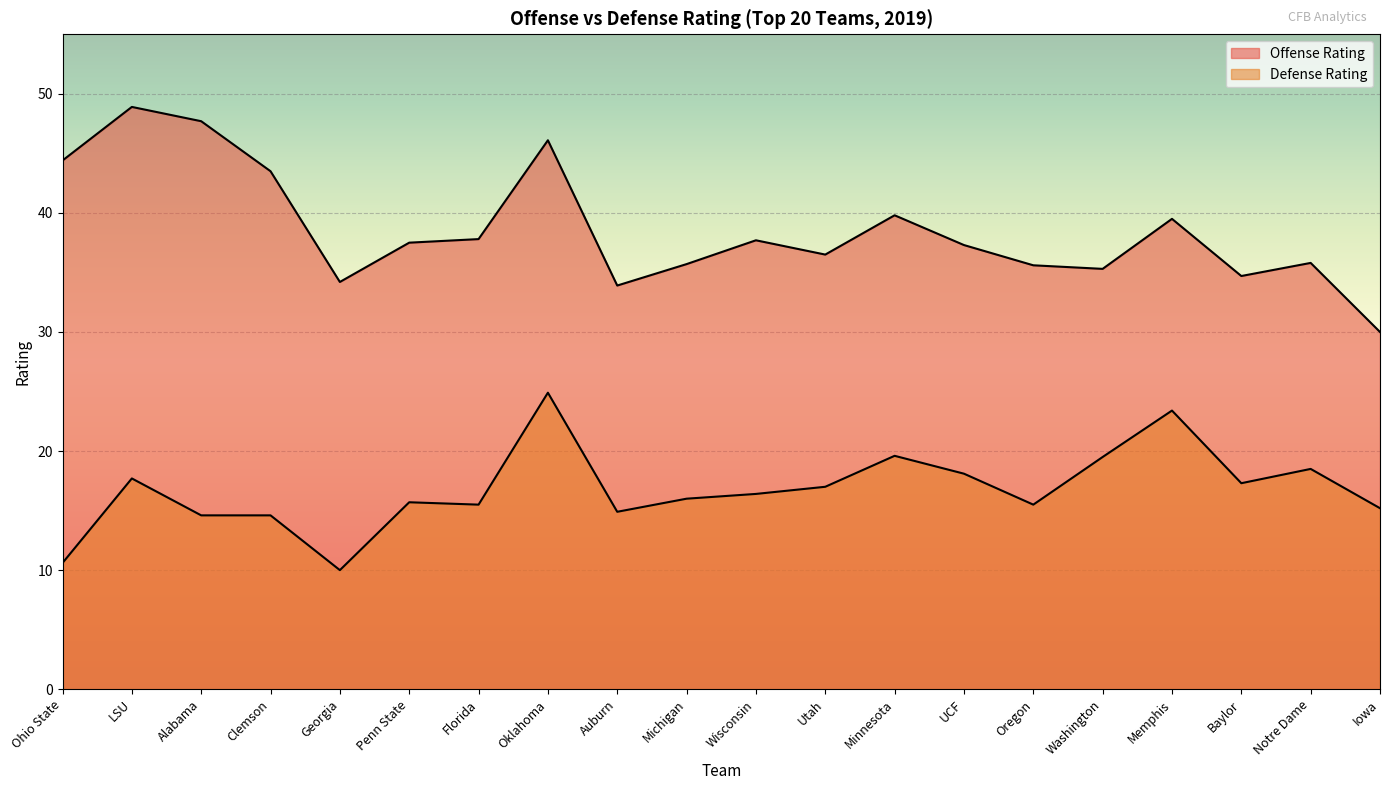

True or false: Offense Rating has more than 0 interior local peaks.

True